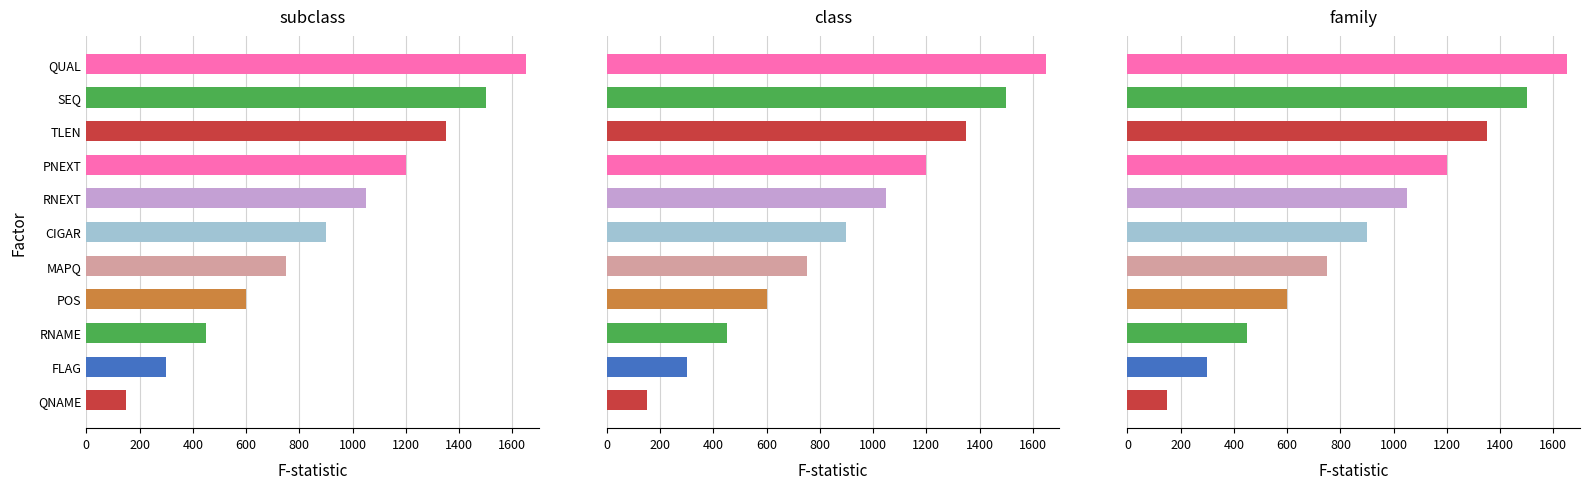

What is the difference between the maximum and minimum values?

1500